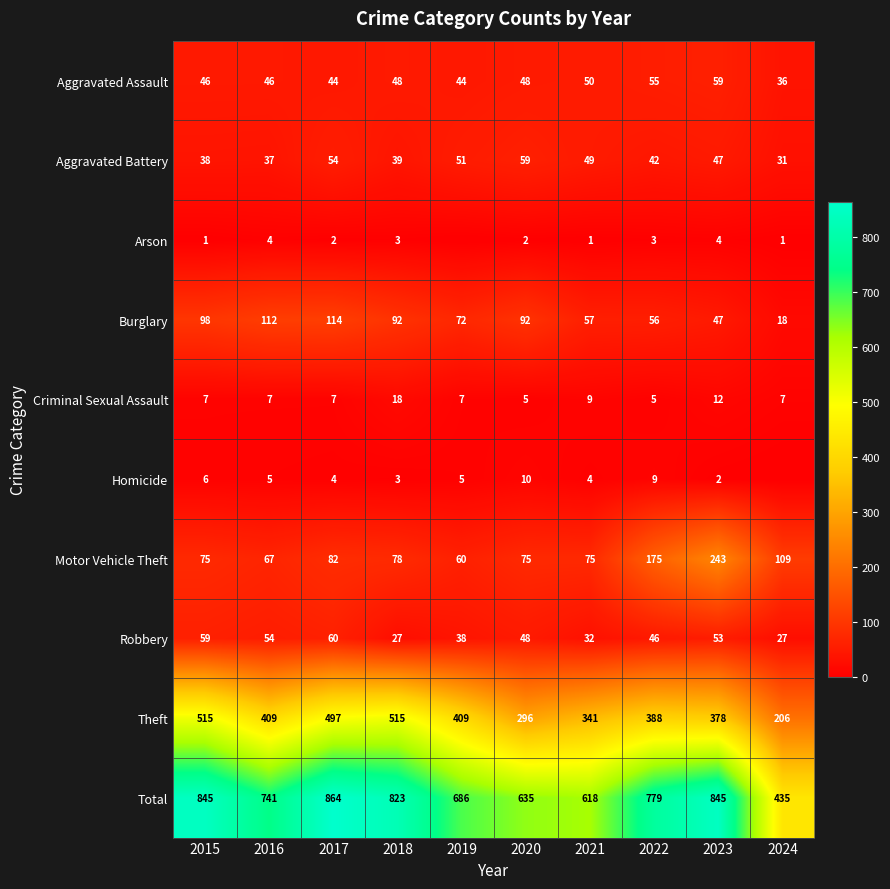

Between 2021 and 2020, which is larger?

2021